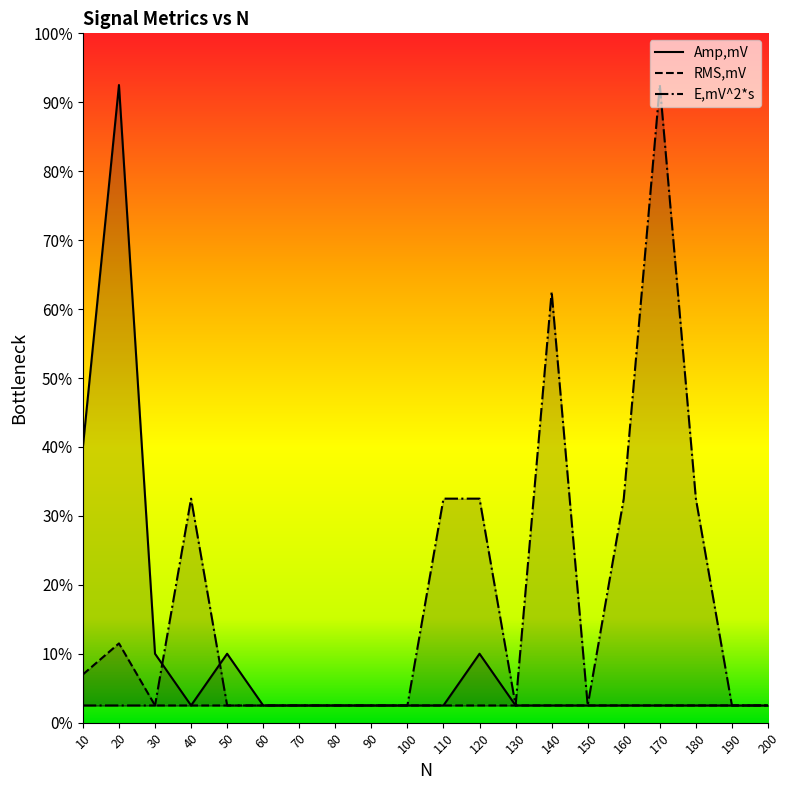

True or false: RMS,mV and E,mV^2*s intersect in this chart.

False